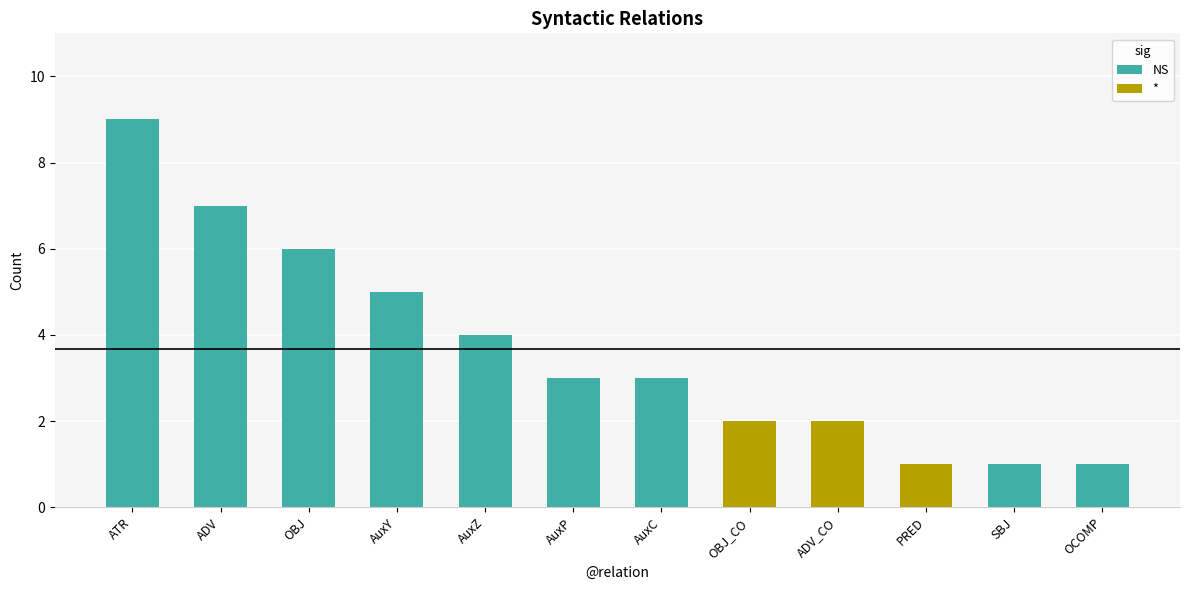

At which label is the value closest to 5?

AuxY